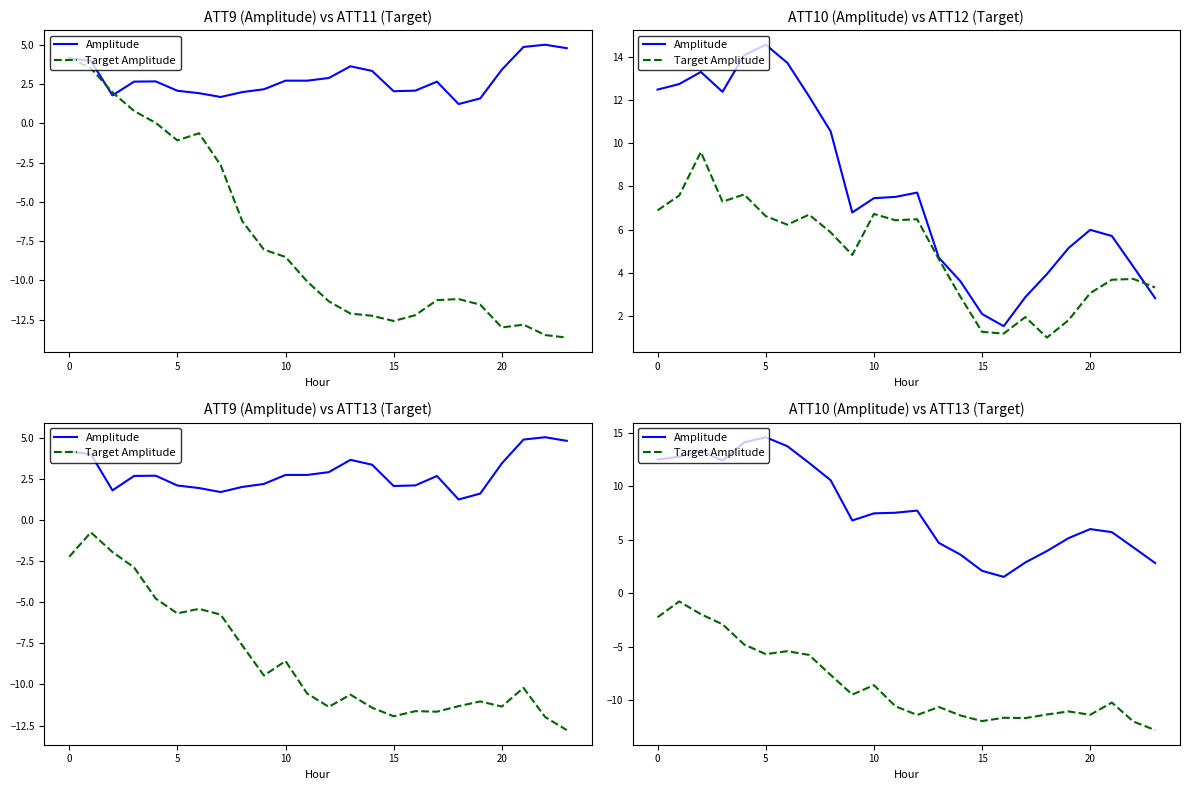

How many distinct data groups are displayed?

2